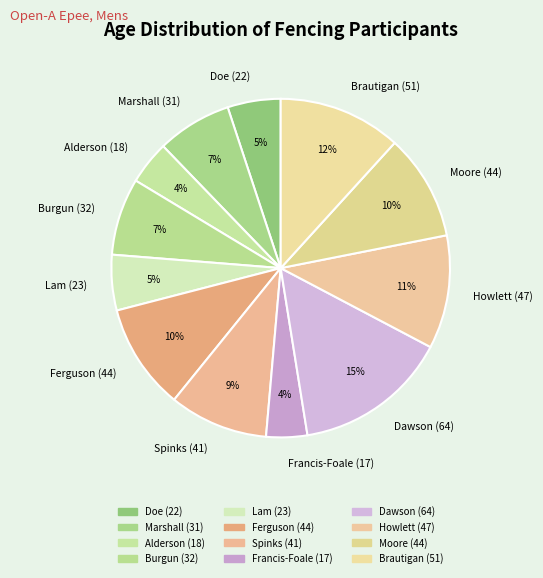

Which has a higher value, Francis-Foale (17) or Spinks (41)?

Spinks (41)